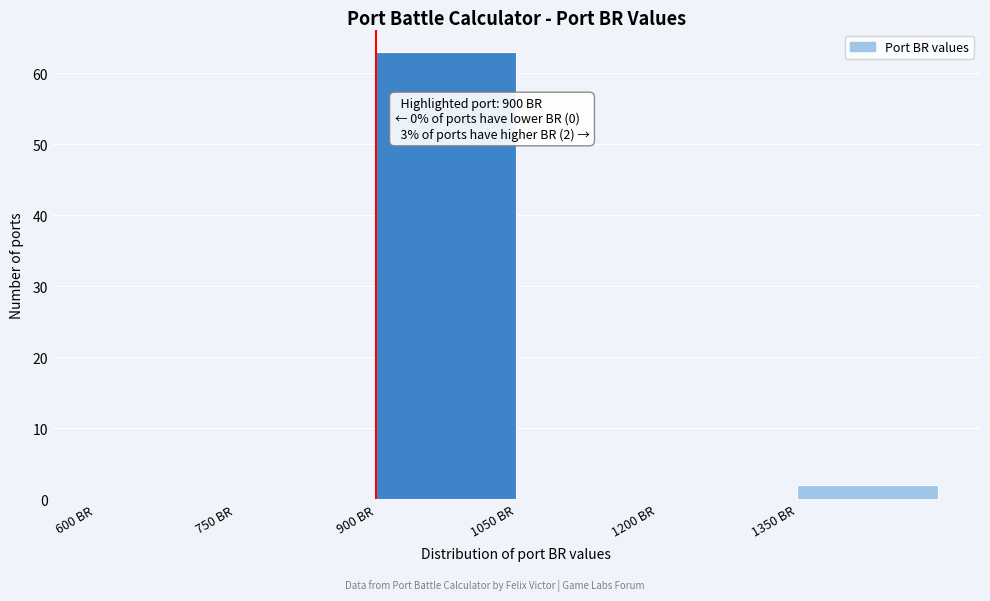

Over which range of the x-axis is the bar tallest?

900 to 1050